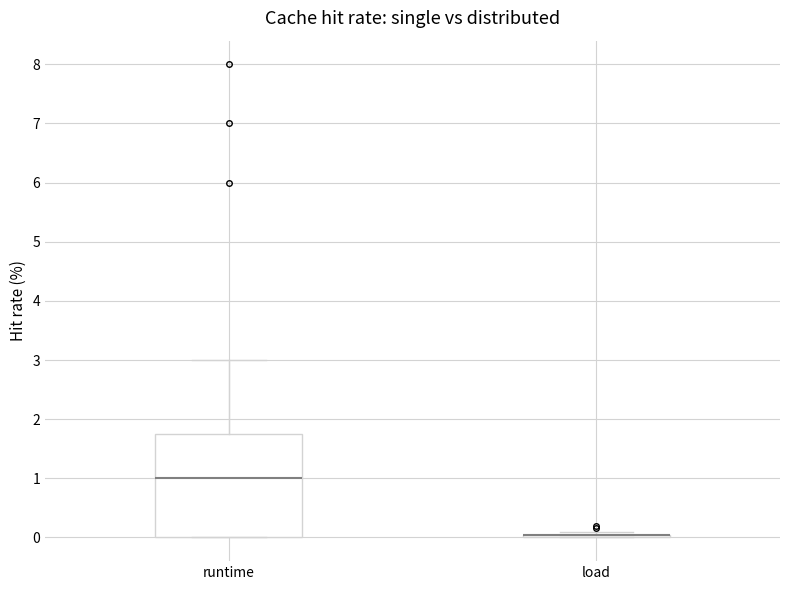

Where does the median line of the box for runtime sit on the y-axis? The values are not printed on the chart, so give them approximately, as read against the axis.

1.0